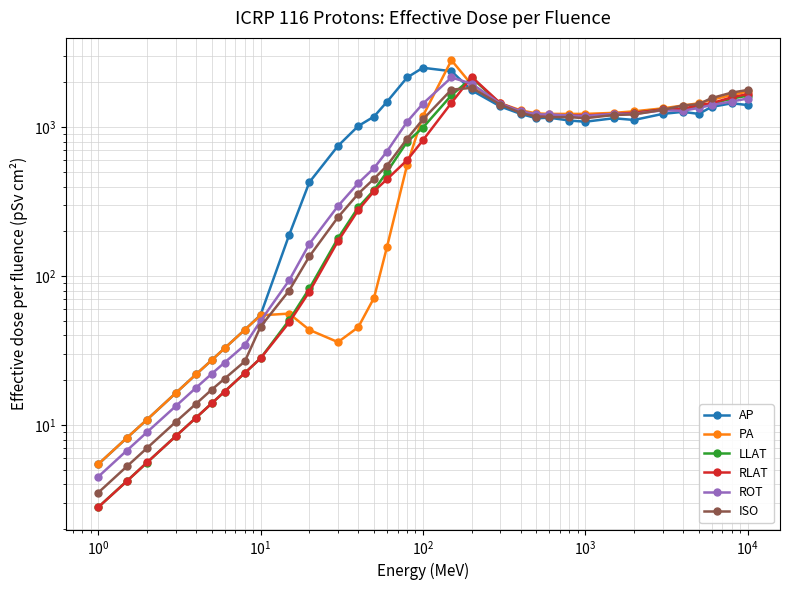

What are all the series names shown in the legend?

AP, PA, LLAT, RLAT, ROT, ISO